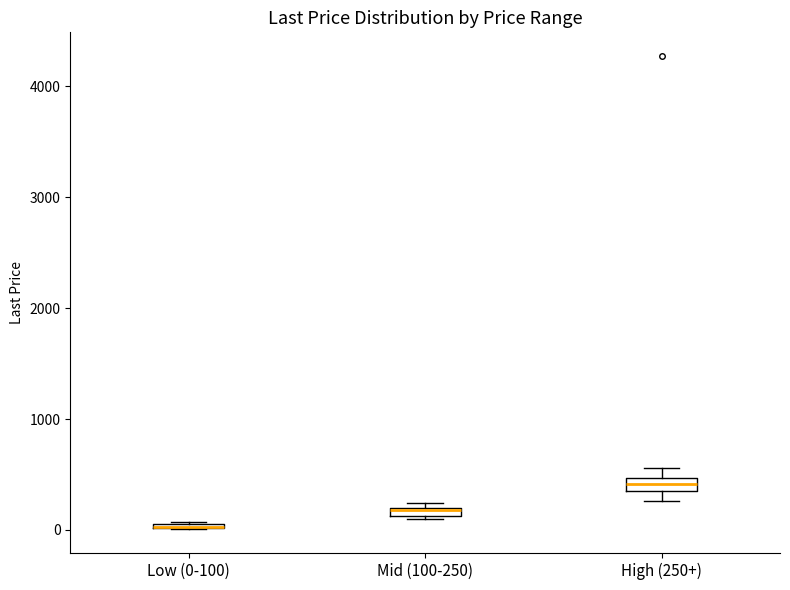

Where is the lower edge of the box for High (250+) on the y-axis? The values are not printed on the chart, so give them approximately, as read against the axis.

400